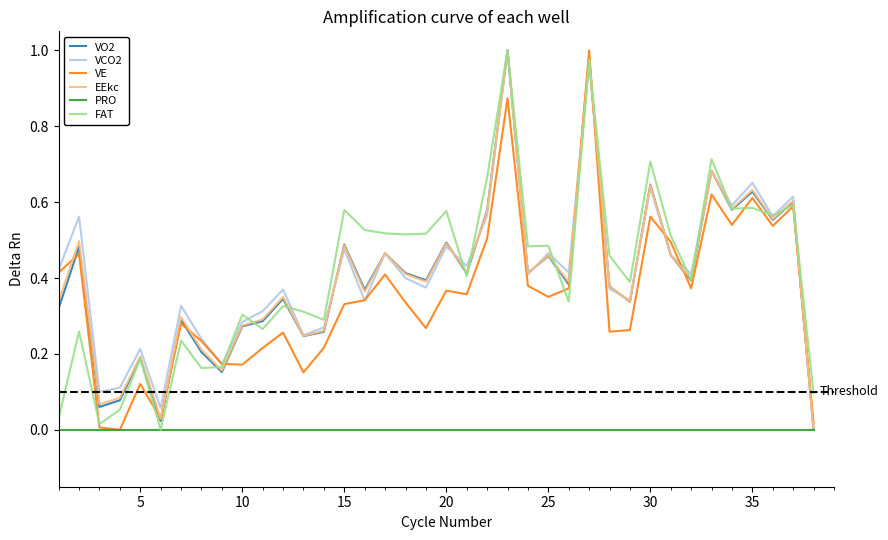

How many lines are shown in the chart?

6